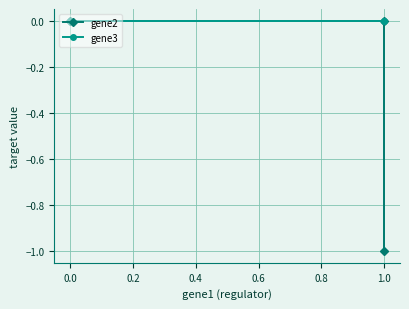

The value of gene2 at 0.0 is 0. True or false?

False